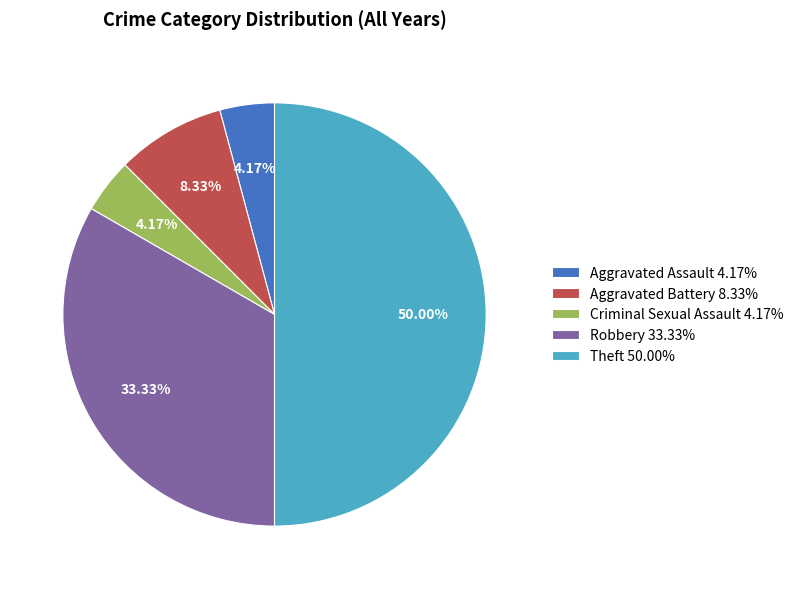

True or false: Theft accounts for 43% of the total.

False